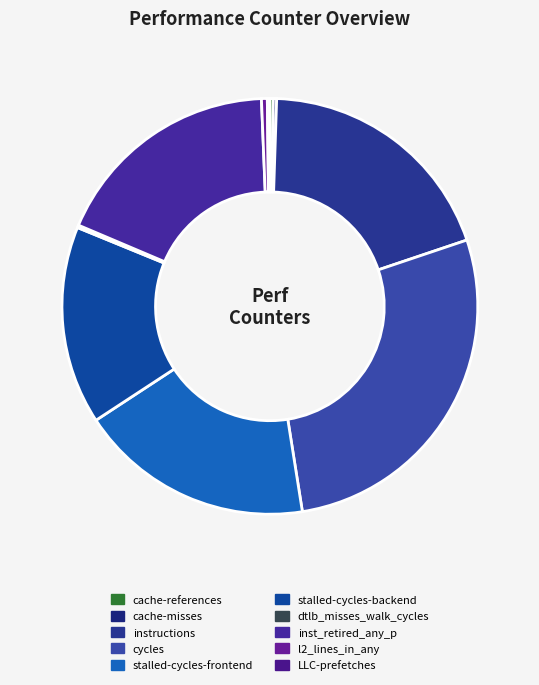

Is there a majority slice in this chart?

No